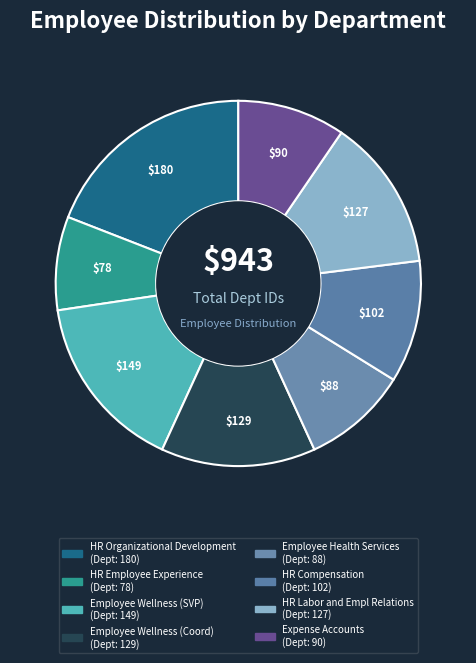

Count the number of slices in the pie.

8